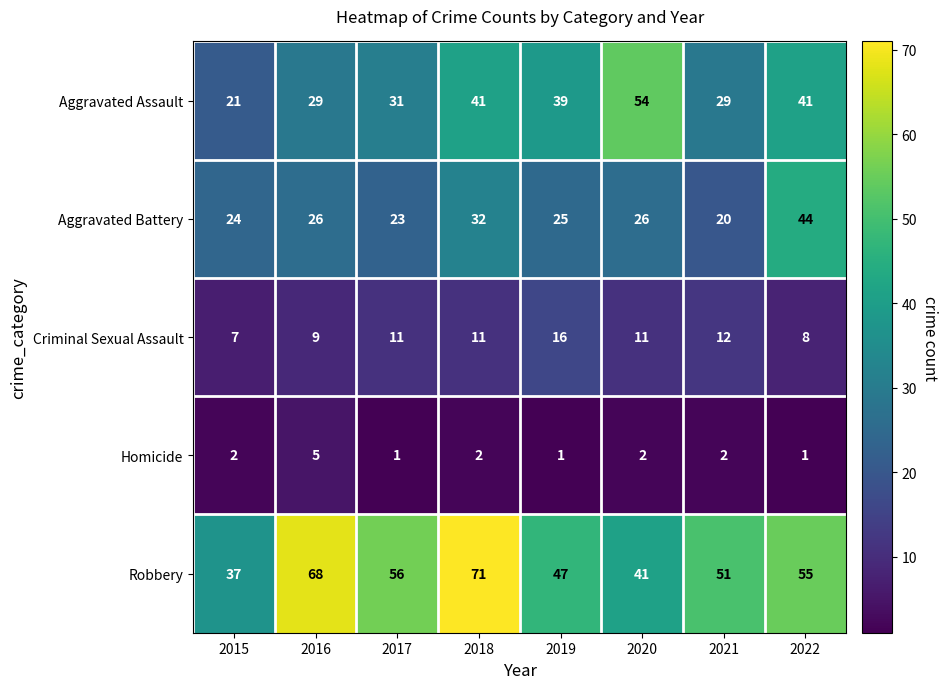

What is the sum of all Aggravated Assault values?

285